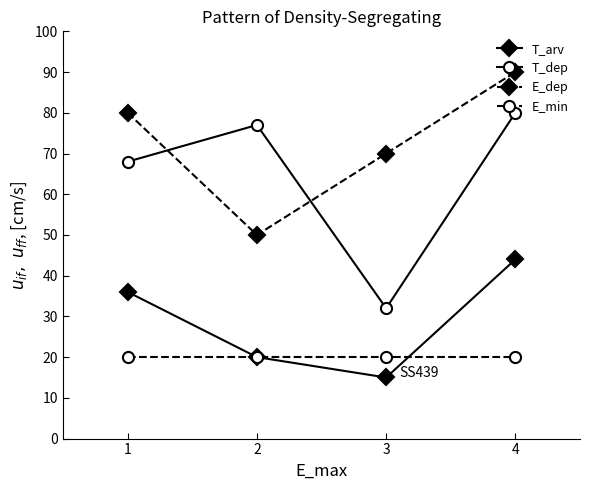

True or false: T_dep and E_min cross at least once.

False